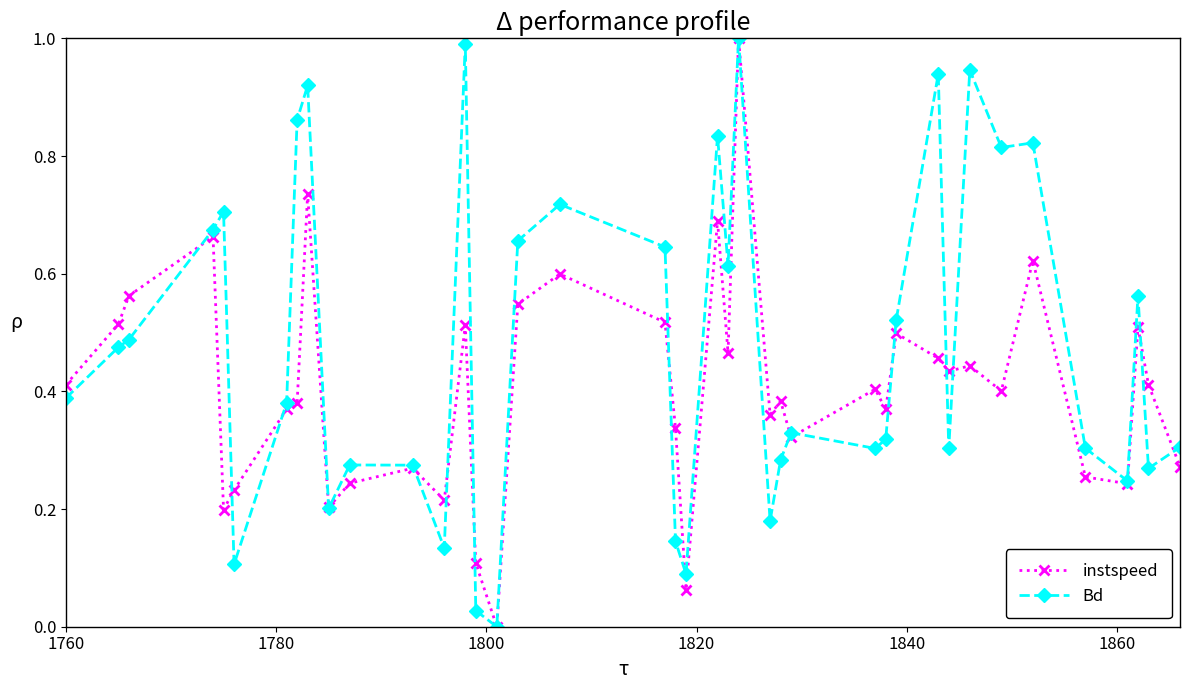

Which series has the largest total across all categories?

Bd